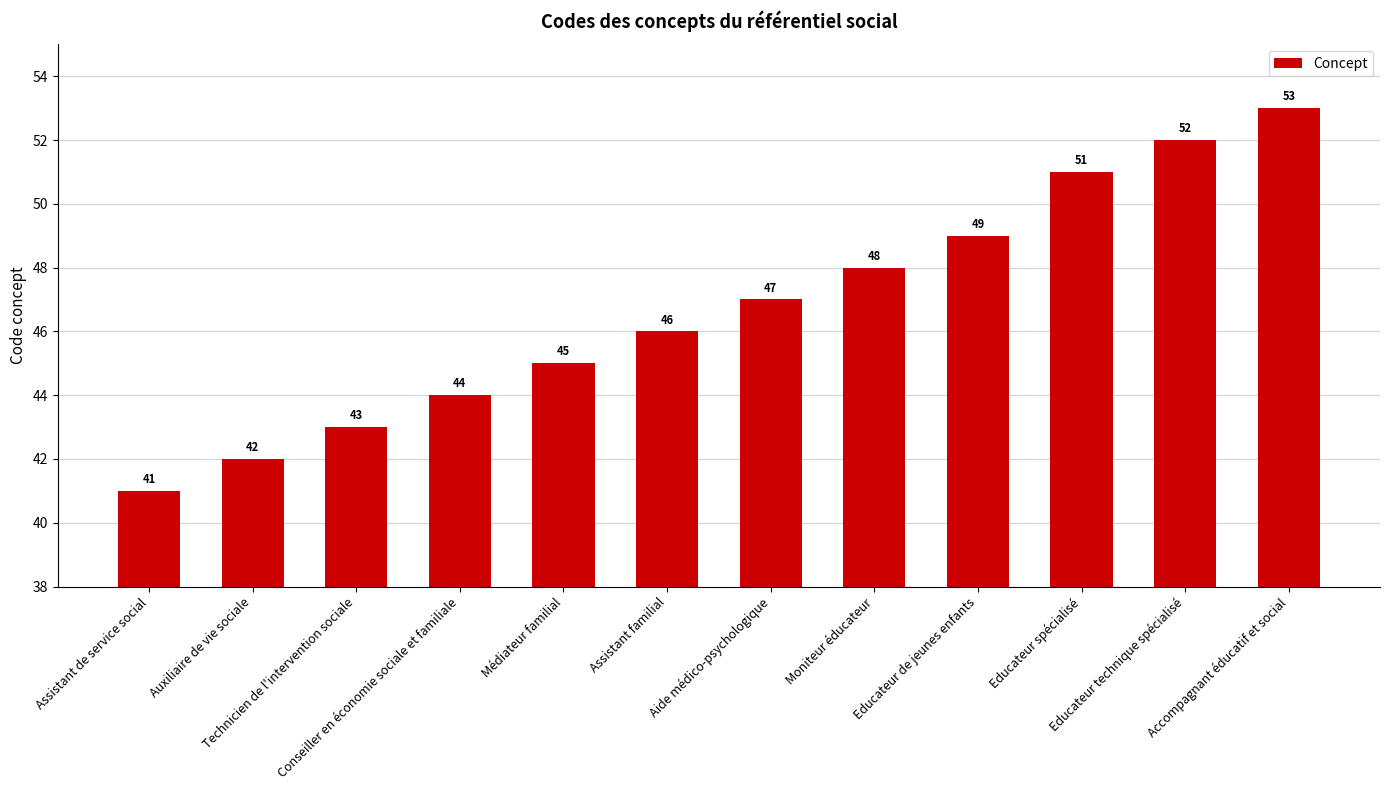

Rank the categories by value from highest to lowest.

Accompagnant éducatif et social, Educateur technique spécialisé, Educateur spécialisé, Educateur de jeunes enfants, Moniteur éducateur, Aide médico-psychologique, Assistant familial, Médiateur familial, Conseiller en économie sociale et familiale, Technicien de l'intervention sociale, Auxiliaire de vie sociale, Assistant de service social